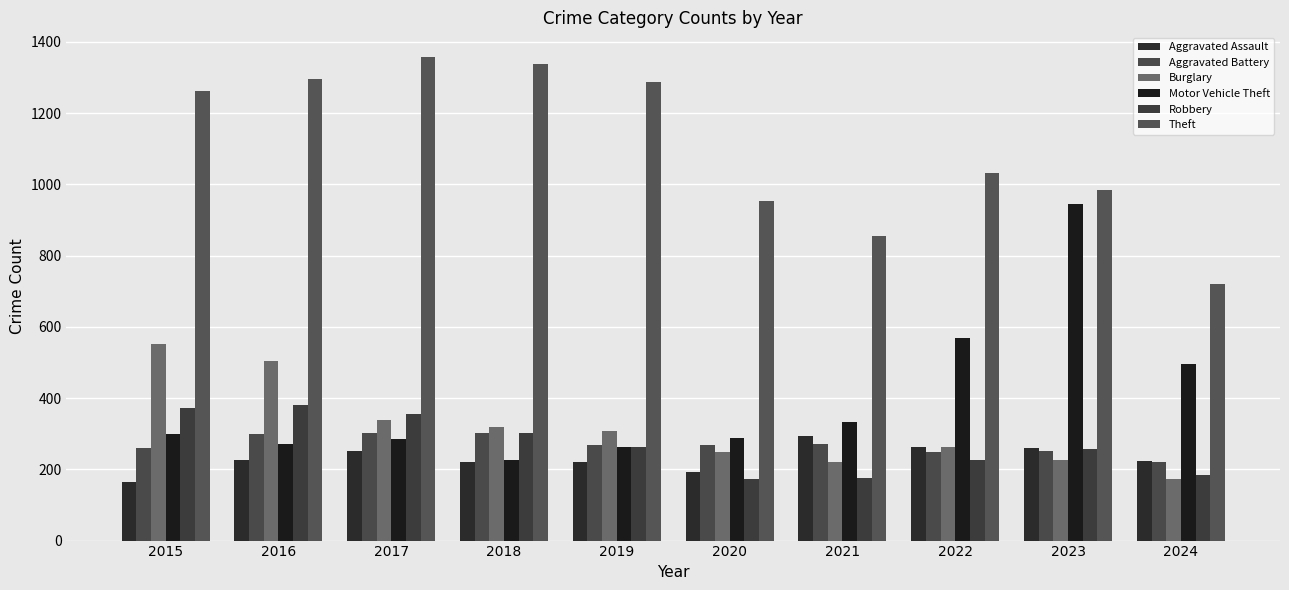

Rank the series by their maximum value, from highest to lowest.

Theft, Motor Vehicle Theft, Burglary, Robbery, Aggravated Battery, Aggravated Assault